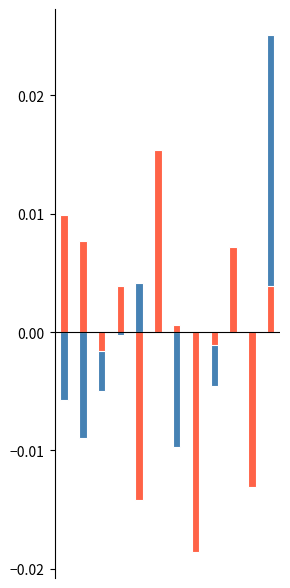

Rank the categories by Cost value from lowest to highest.

7, 4, 10, 2, 8, 6, 3, 11, 9, 1, 0, 5